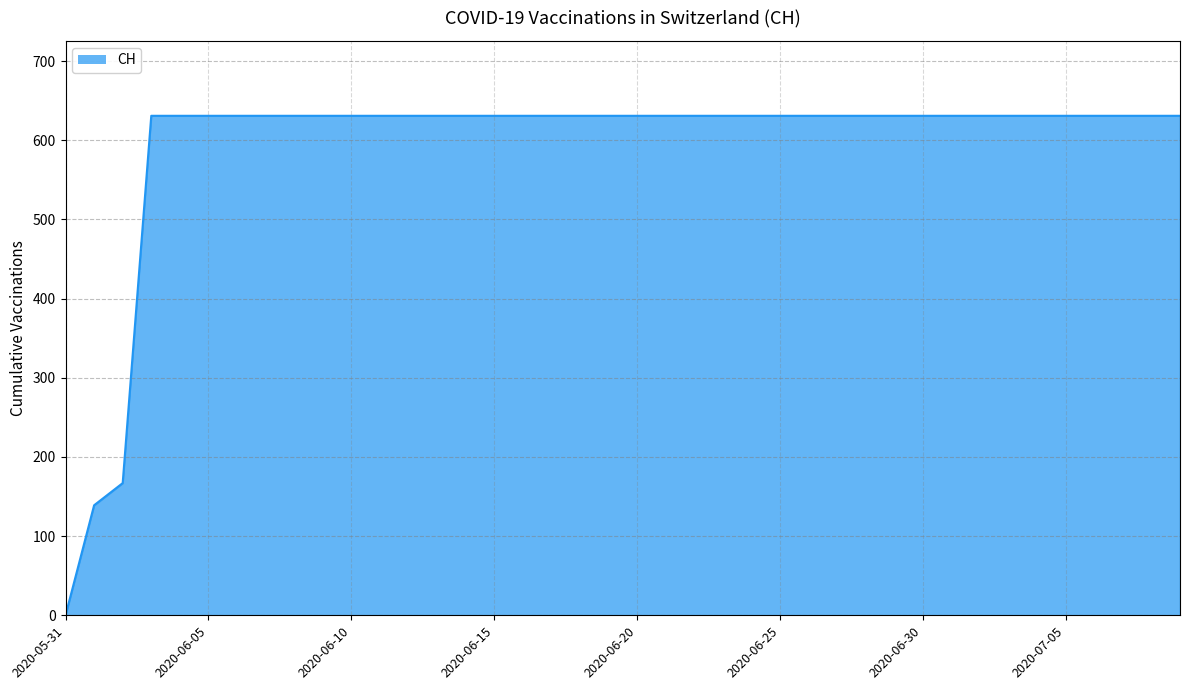

How many series are shown in this chart?

1